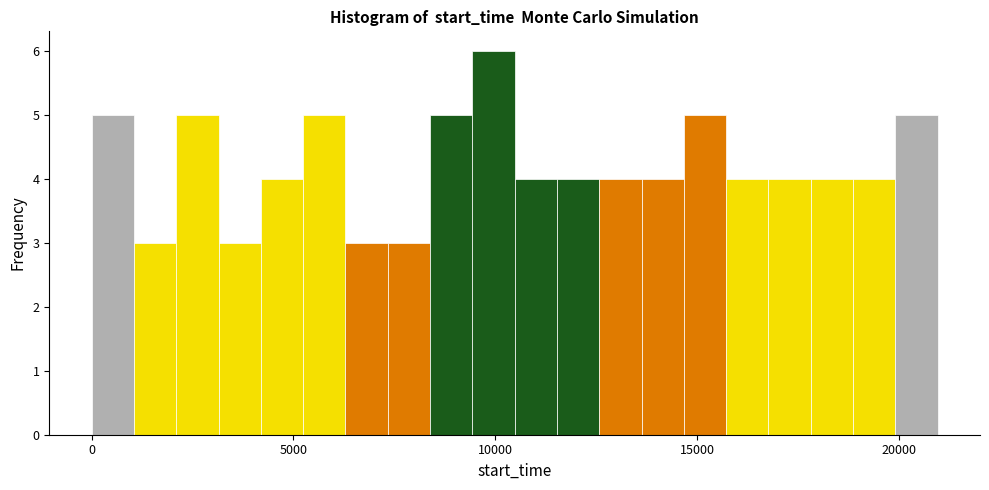

Read against the x-axis, roughly where is the centre of the tallest bar?

10000